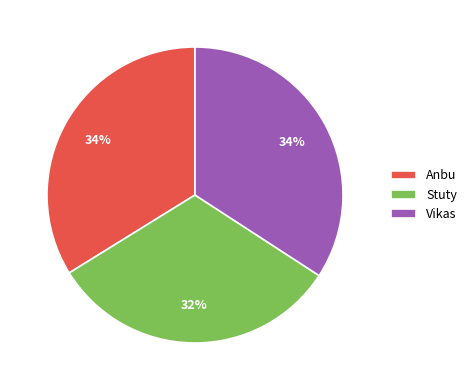

Is it true that Vikas is 34% of the pie?

True